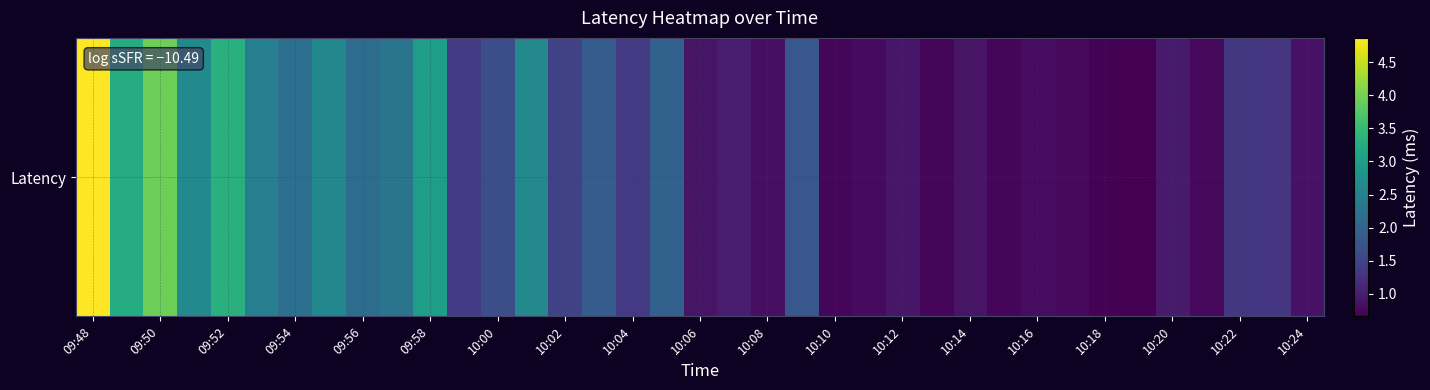

Reading left to right, extract all data points from this chart.

4.9	3.3	3.9	2.7	3.3	2.5	2.2	2.6	2.2	2.3	3.0	1.4	1.7	2.6	1.5	1.9	1.4	2.0	0.9	1.0	0.8	1.8	0.7	0.8	0.9	0.7	0.9	0.7	0.8	0.8	0.7	0.7	1.0	0.7	1.3	1.3	0.9